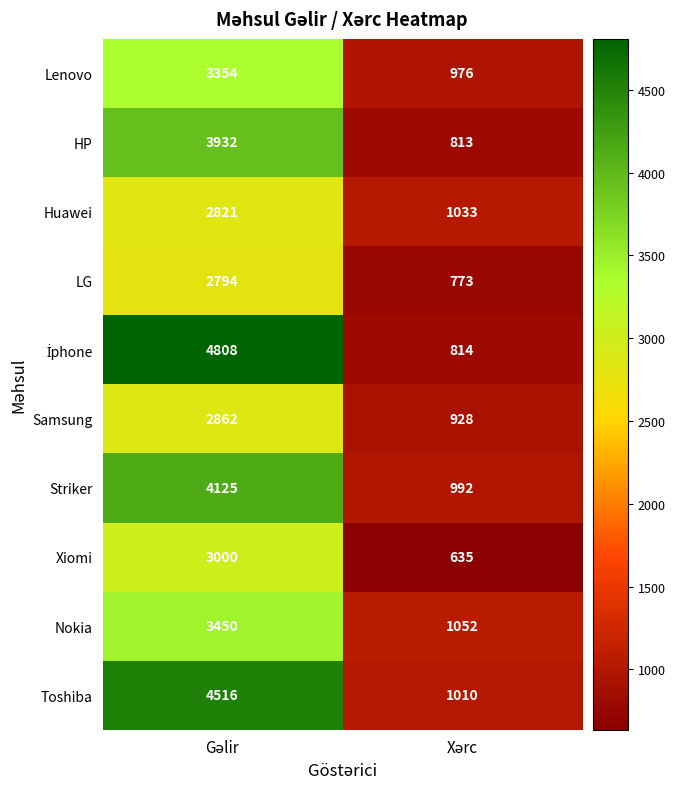

What is the minimum value for HP?

813